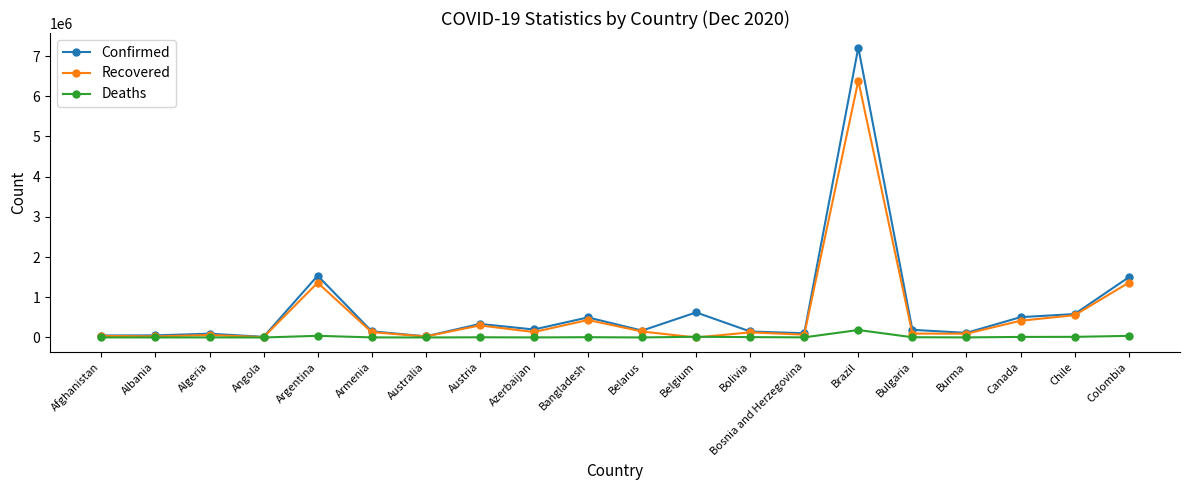

What are all the series names shown in the legend?

Confirmed, Recovered, Deaths